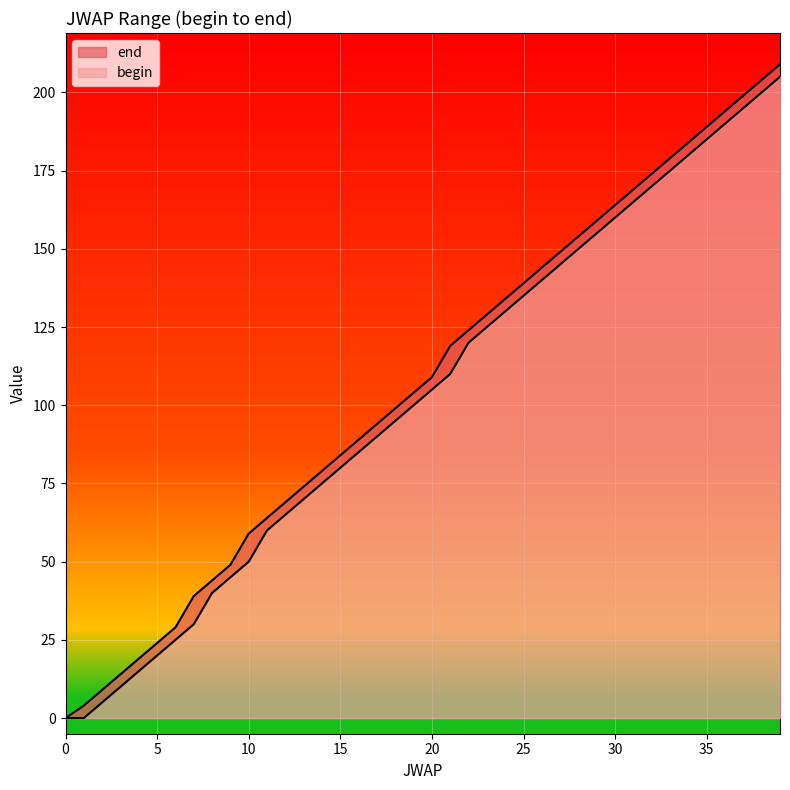

Between 25 and 27, which series saw the biggest shift?

end